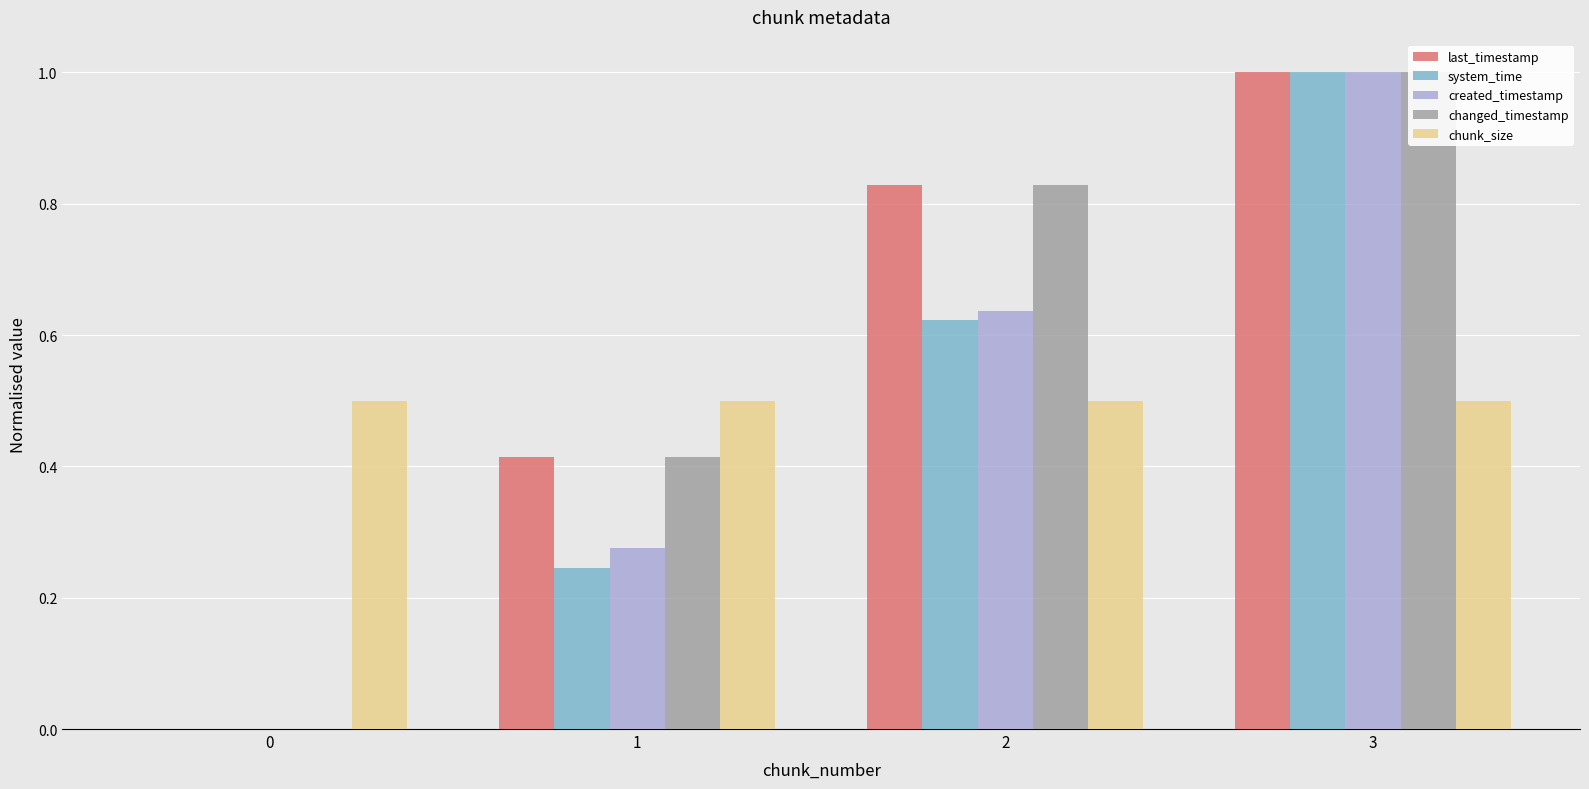

Is it true that chunk_size equals 0.5 at 2?

True